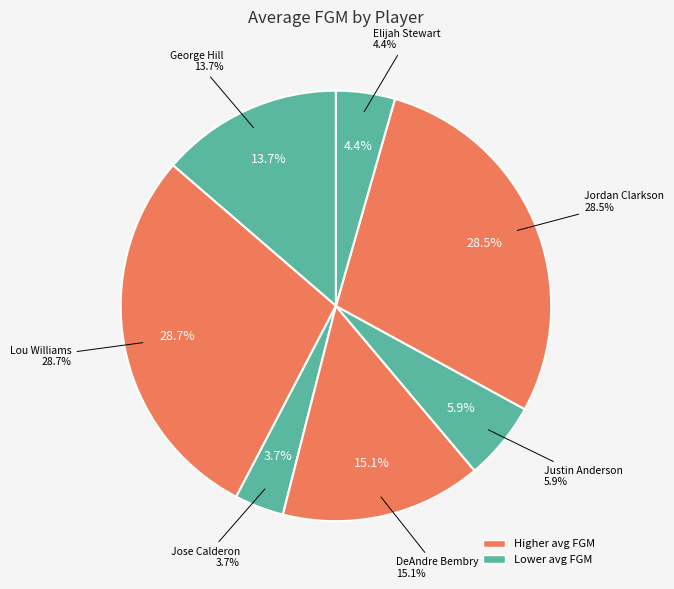

The Lou Williams slice represents 29% of the pie. True or false?

True